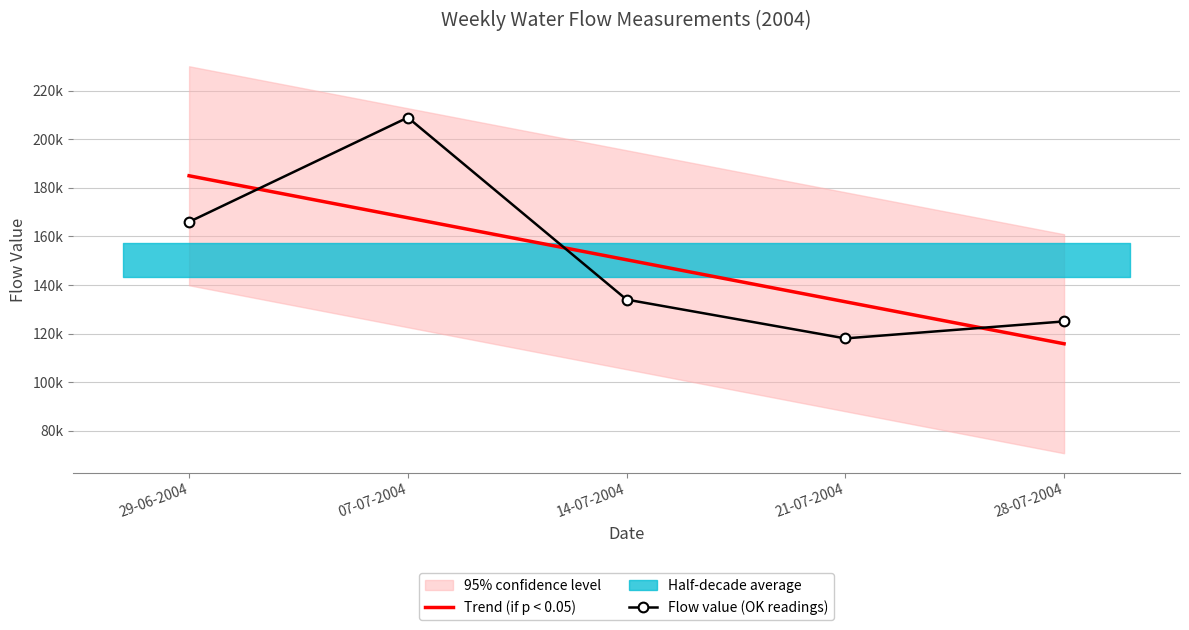

What is the difference between the maximum and minimum values in the Trend (if p < 0.05) series?

69200.0